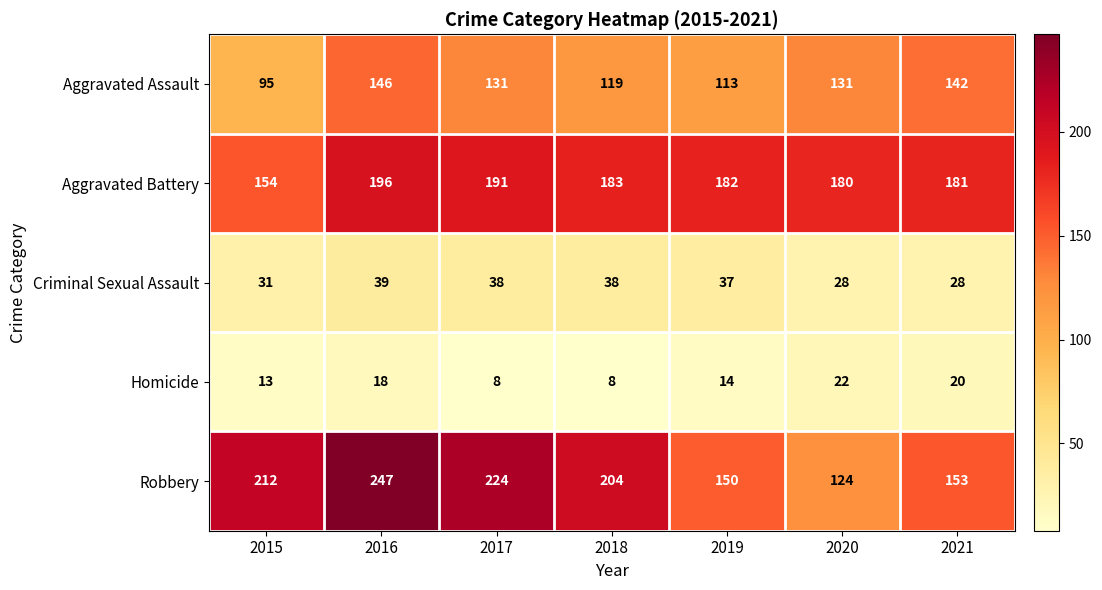

Which category has the highest value in the Criminal Sexual Assault series?

2016